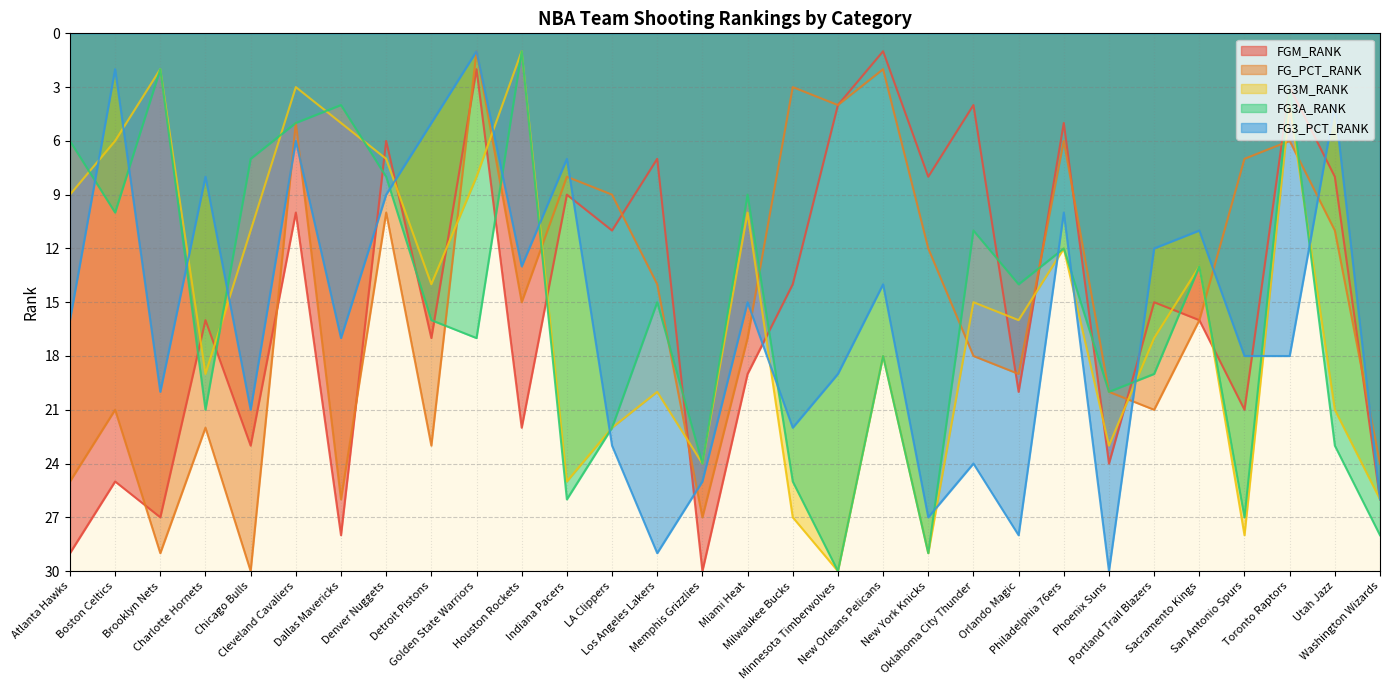

Which category has the highest value across all series?

Memphis Grizzlies